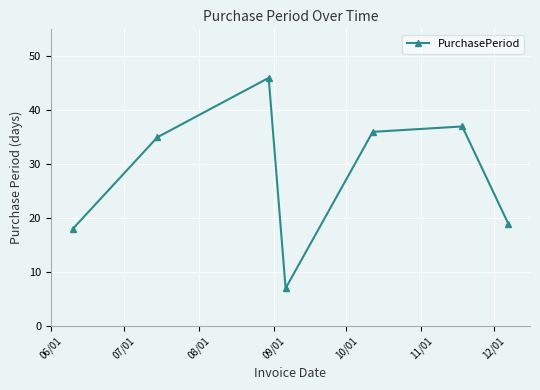

How many points are lower than both their immediate neighbors (excluding endpoints)?

1